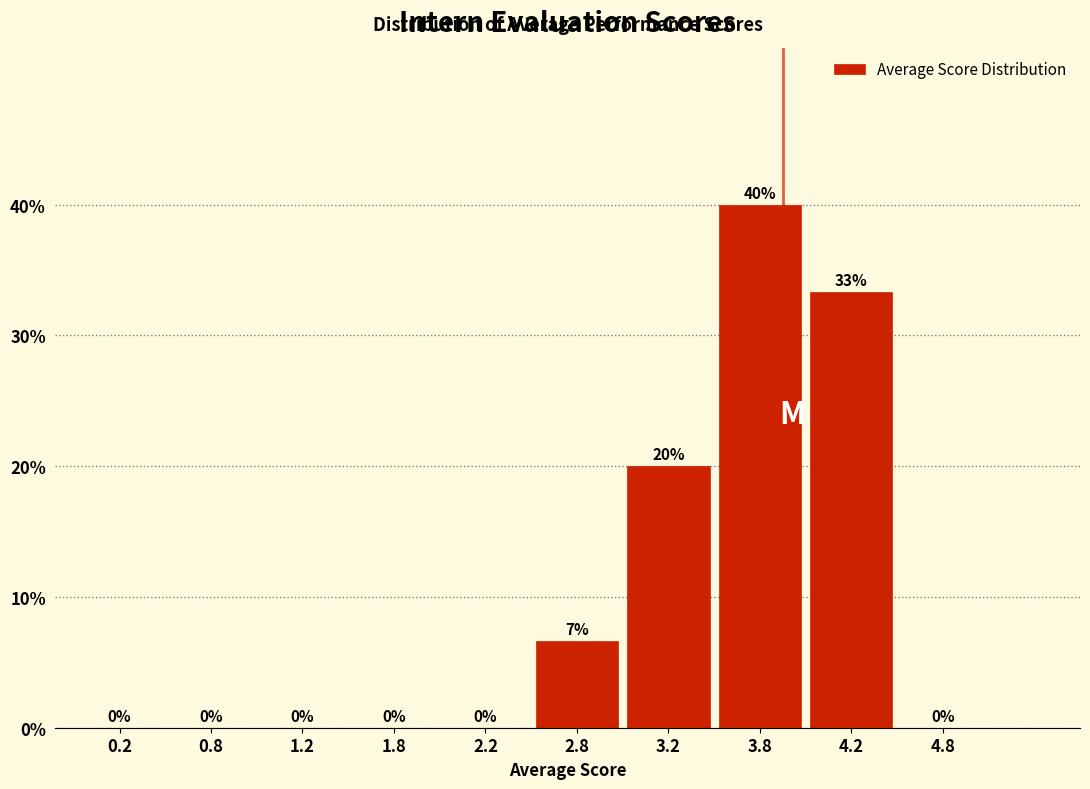

Which range on the x-axis has the tallest bar?

3.5 to 4.0